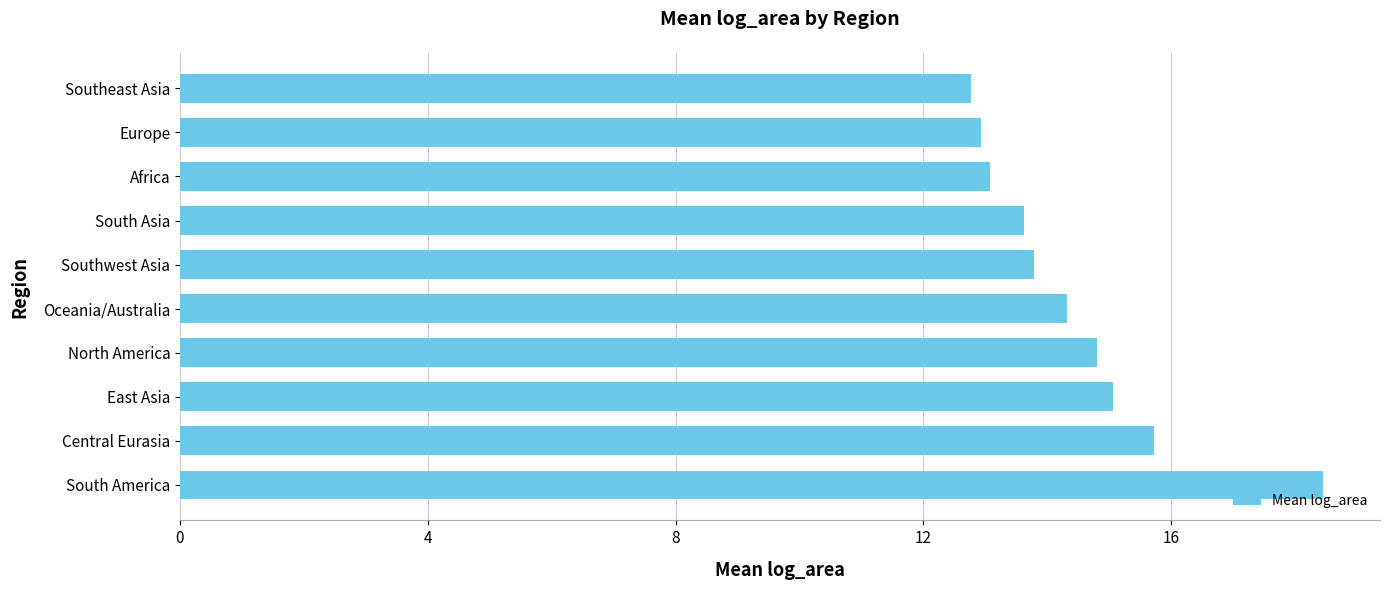

The value at Oceania/Australia is 25.4. True or false?

False